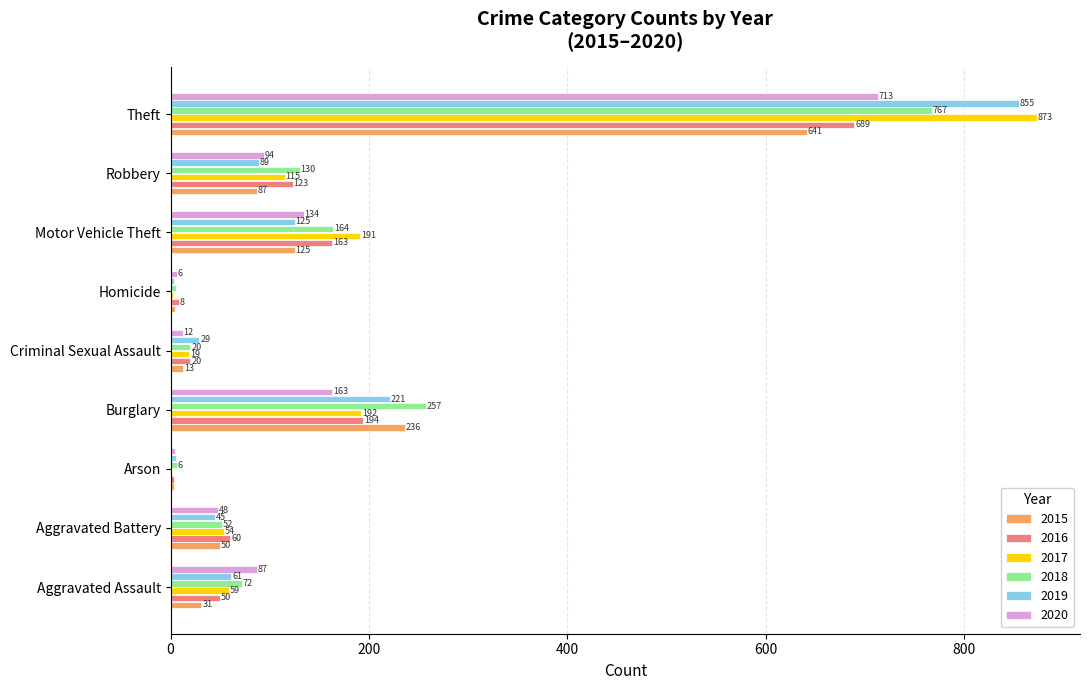

Which category has the highest value in the 2019 series?

Theft